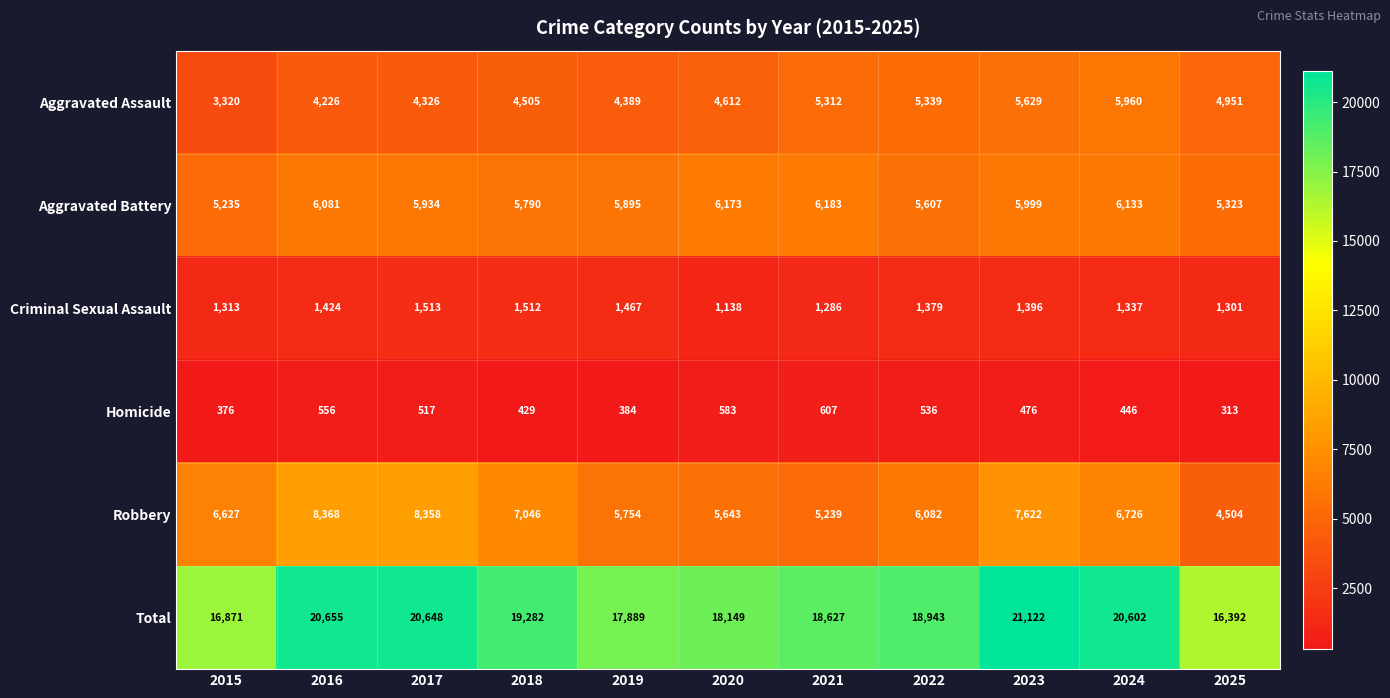

Where is Robbery nearest to the value 6436?

2015